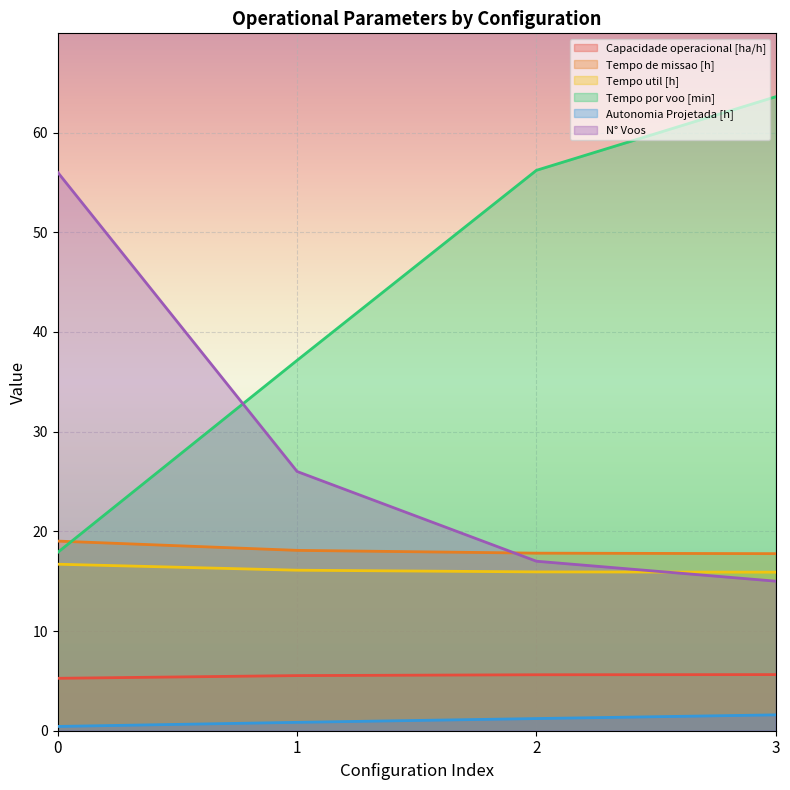

Read the Capacidade operacional [ha/h] value at 1.

5.5